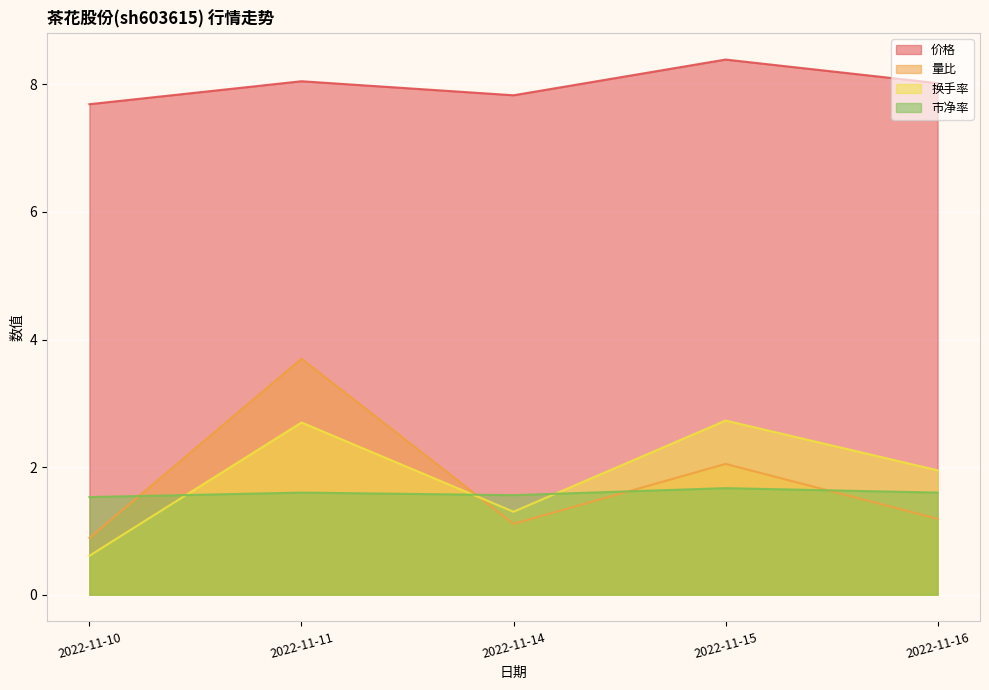

What is the sum of the 换手率 values at 2022-11-14 and 2022-11-16?

3.2